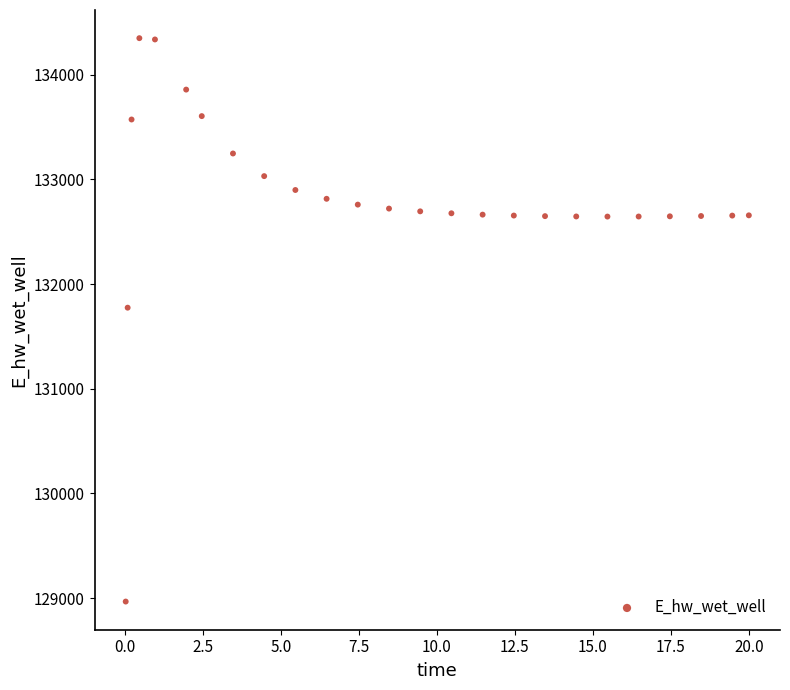

What Y value in the scatter plot is closest to 131658?

131774.7